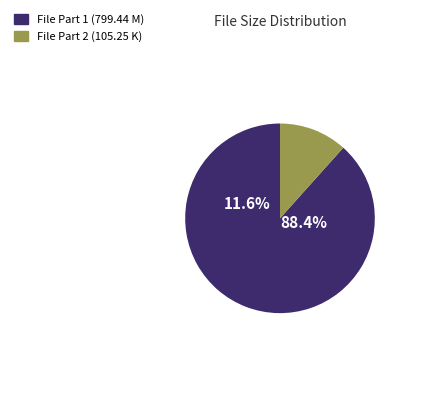

What is the total percentage of Irmaos.De.Sangue.DVDRip.XviD.Dual.Audio (105.25 K) and Irmaos.De.Sangue.DVDRip.XviD.Dual.Audio (799.44 M)?

100.0%